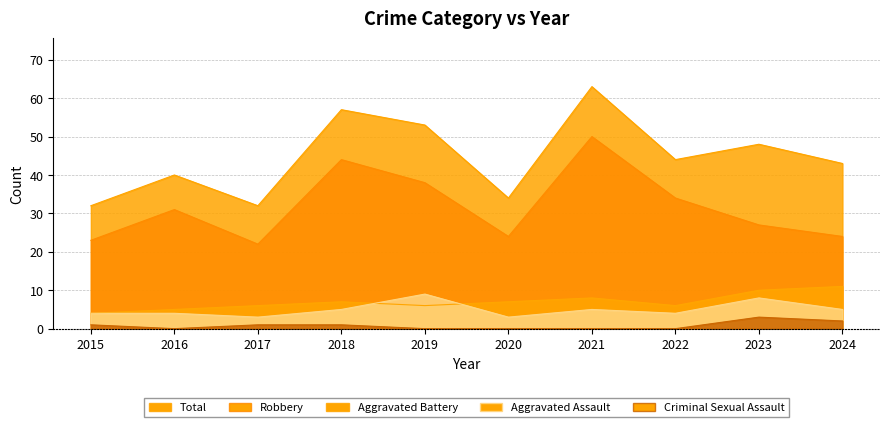

Does the chart have visible grid lines?

Yes